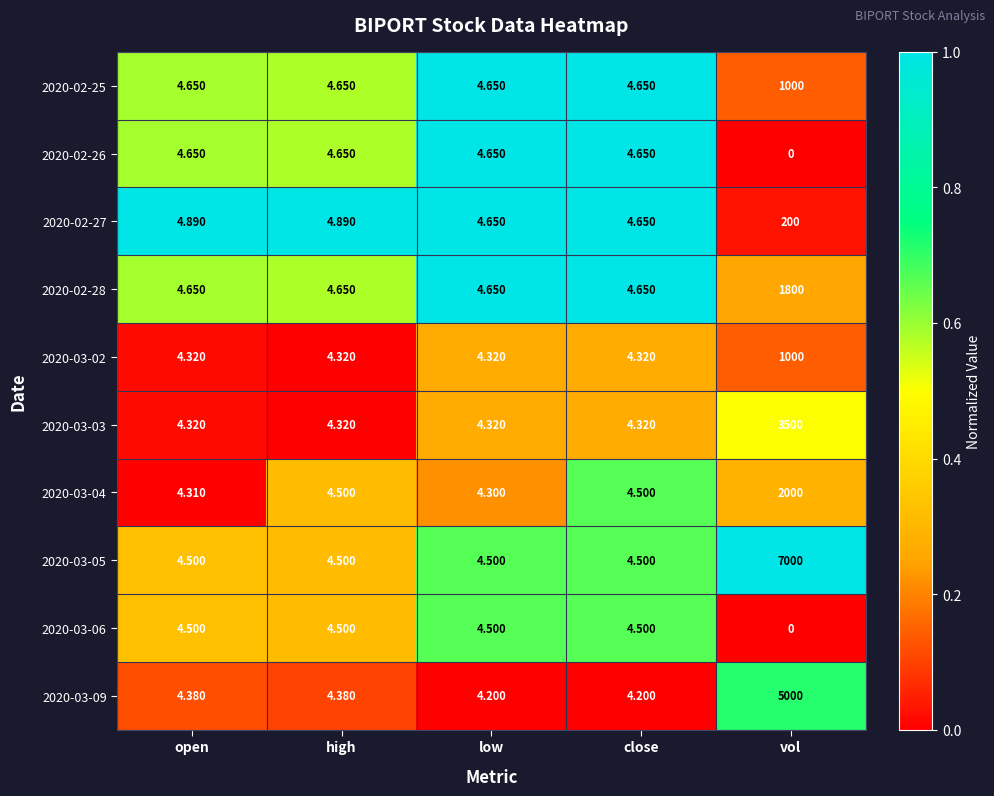

What is the total value across all series at close?

44.9